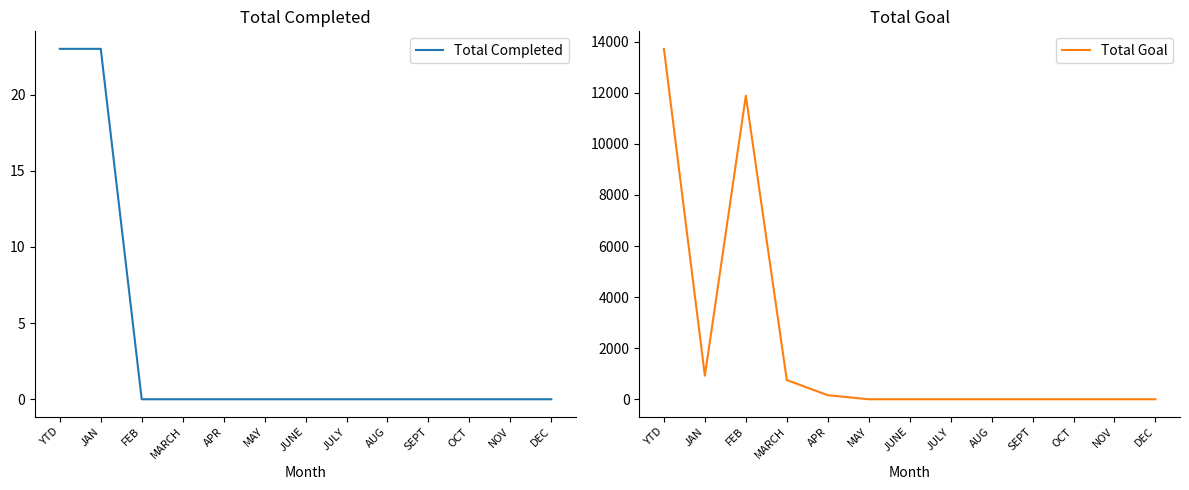

Does the chart display data point markers on the line(s)?

No